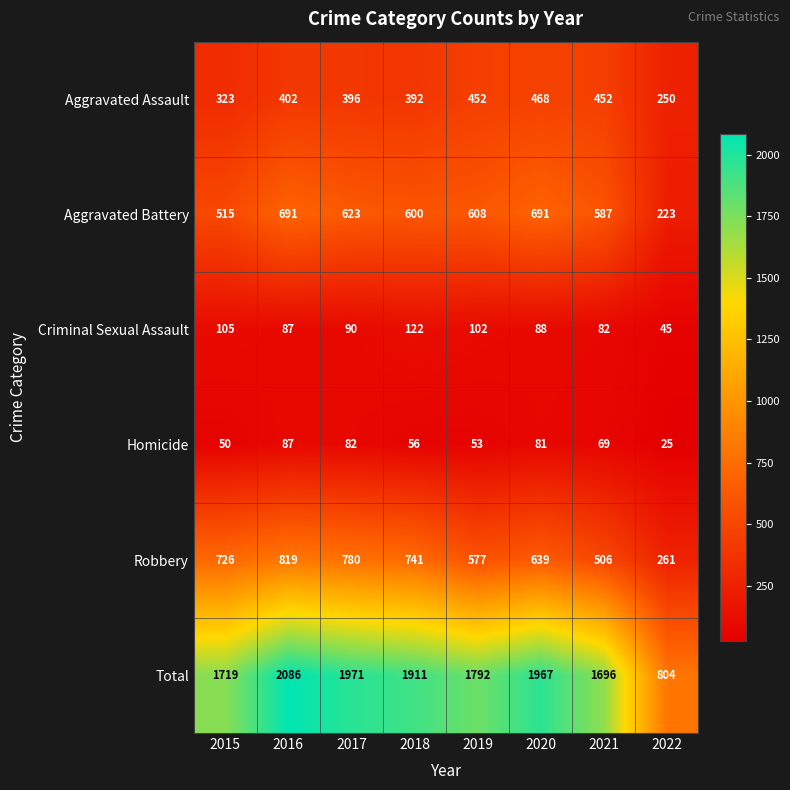

The value of Aggravated Assault at 2021 is 778. True or false?

False